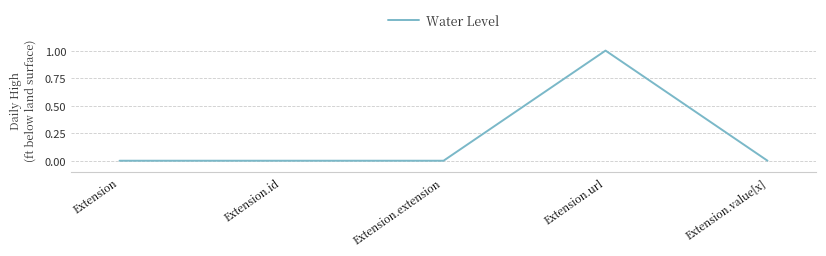

Reading right to left, list all the values displayed in this chart.

0	1	0	0	0